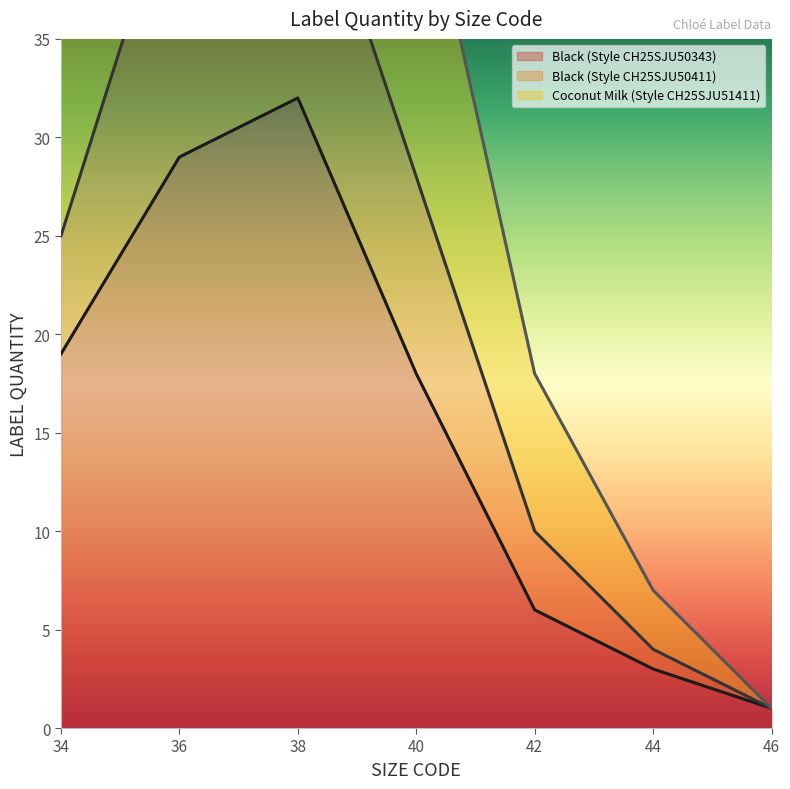

What is the lowest value of the Black (Style CH25SJU50411) series?

1